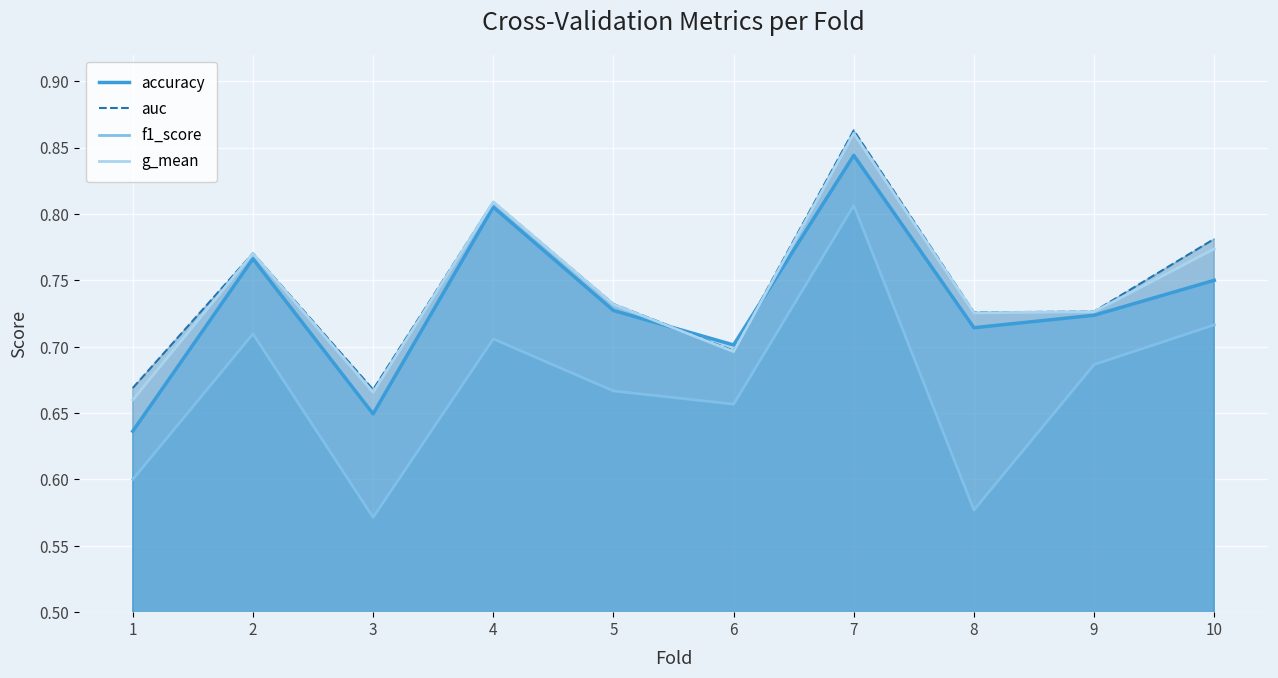

What are all the series names shown in the legend?

accuracy, auc, f1_score, g_mean